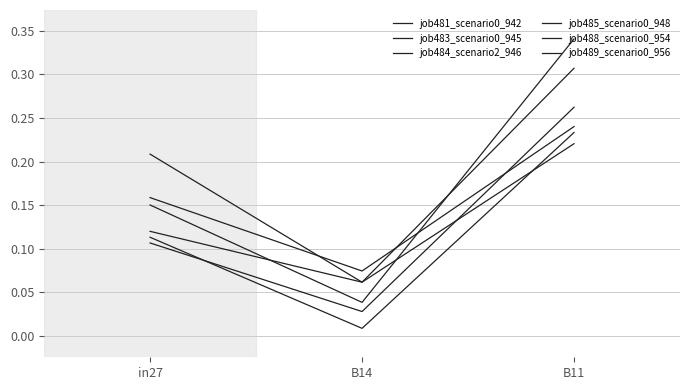

Reading left to right, transcribe all the data shown in this chart.

job481_scenario0_942: in27=0.2	B14=0.1	B11=0.2
job483_scenario0_945: in27=0.1	B14=0.1	B11=0.2
job484_scenario2_946: in27=0.2	B14=0.1	B11=0.3
job485_scenario0_948: in27=0.2	B14=0.0	B11=0.3
job488_scenario0_954: in27=0.1	B14=0.0	B11=0.3
job489_scenario0_956: in27=0.1	B14=0.0	B11=0.2